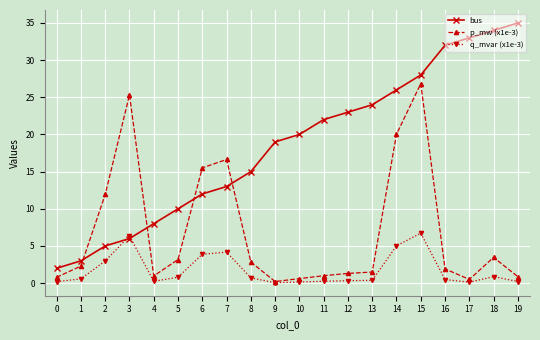

List the series in order of their overall mean, lowest first.

q_mvar (x1e-3), p_mw (x1e-3), bus